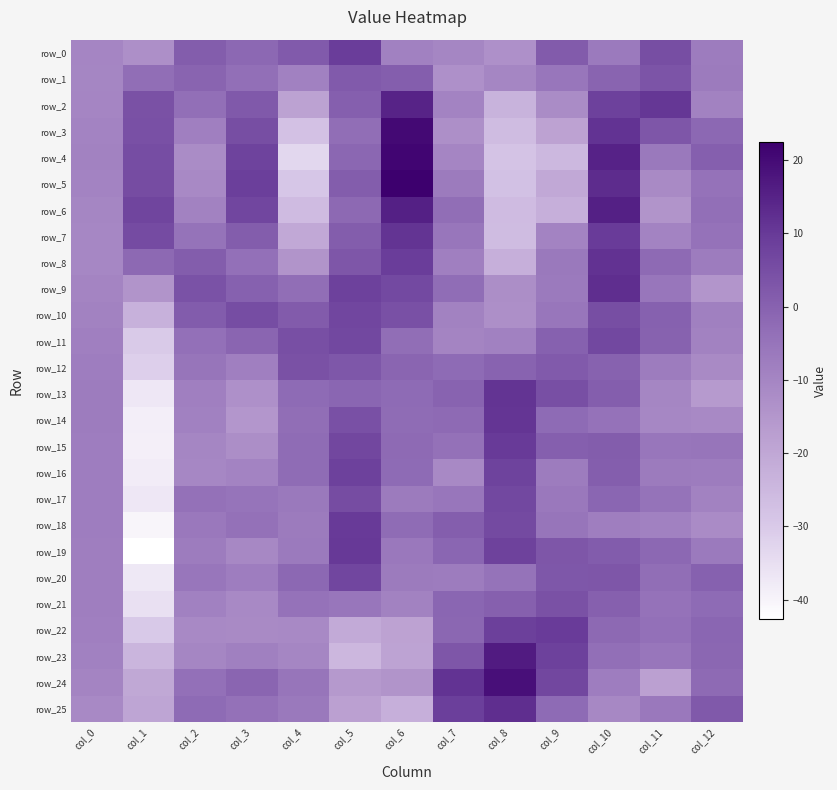

Reading left to right, what are all the values shown in this chart?

row_0: -10.0	-12.7	1.3	-1.7	2.0	9.4	-8.8	-10.2	-13.3	1.6	-6.8	4.9	-7.1
row_1: -10.3	-3.1	-0.6	-3.4	-8.7	1.8	1.0	-13.4	-10.2	-5.4	-0.6	3.5	-6.9
row_2: -10.0	4.2	-3.4	2.2	-18.4	0.8	14.7	-9.5	-23.5	-12.2	8.3	10.7	-9.3
row_3: -9.4	4.6	-8.2	4.9	-27.7	-3.1	20.3	-12.8	-26.4	-18.7	11.4	2.9	-1.6
row_4: -9.3	5.3	-12.0	7.8	-33.1	-1.3	21.1	-10.0	-28.3	-24.9	15.0	-6.4	0.6
row_5: -9.6	5.5	-10.9	8.9	-29.2	1.2	22.5	-6.8	-27.5	-20.4	12.9	-11.5	-4.3
row_6: -10.2	7.3	-9.1	7.1	-26.2	-1.9	15.5	-3.0	-26.1	-22.4	15.3	-14.2	-3.4
row_7: -10.5	5.8	-4.7	1.2	-20.5	1.1	11.1	-5.7	-26.4	-9.6	9.7	-9.6	-4.3
row_8: -10.4	-1.7	1.2	-3.6	-14.2	3.0	9.4	-8.3	-22.6	-6.3	11.7	-2.2	-7.3
row_9: -9.7	-14.3	4.0	0.2	-3.1	8.4	6.3	-2.9	-12.5	-6.7	12.4	-5.5	-14.6
row_10: -9.0	-23.1	1.5	5.3	1.8	7.1	4.5	-9.3	-12.9	-5.7	5.0	0.3	-8.5
row_11: -8.3	-30.1	-3.7	-0.9	4.9	6.7	-3.0	-9.9	-8.6	0.1	6.6	0.0	-9.3
row_12: -7.8	-31.4	-5.0	-8.3	4.3	2.6	-0.8	-2.3	-0.4	1.9	-0.1	-7.4	-11.6
row_13: -7.5	-37.0	-8.1	-13.4	-2.5	-1.0	-2.3	-0.2	11.2	4.8	0.9	-10.2	-16.2
row_14: -7.5	-38.8	-8.8	-15.1	-3.1	4.6	-2.7	-2.1	10.8	-2.4	-4.4	-10.6	-11.3
row_15: -7.7	-39.0	-10.3	-12.5	-2.7	6.8	-2.0	-4.3	9.8	0.7	1.1	-5.5	-5.1
row_16: -7.7	-38.4	-10.5	-9.4	-2.7	8.4	-2.5	-11.1	7.8	-7.5	1.0	-6.9	-7.4
row_17: -7.6	-37.0	-4.3	-4.8	-6.4	5.5	-6.8	-5.6	6.6	-6.3	-1.2	-4.7	-8.9
row_18: -7.6	-40.3	-6.2	-4.2	-6.8	9.7	-2.6	0.9	6.0	-5.1	-7.9	-8.7	-11.8
row_19: -7.9	-42.7	-7.2	-10.8	-6.6	10.0	-6.2	-1.0	8.0	3.1	1.4	-1.6	-6.7
row_20: -8.0	-37.4	-5.4	-7.6	-1.6	7.0	-6.9	-7.4	-4.6	2.7	3.1	-3.1	0.1
row_21: -7.9	-35.4	-8.7	-11.2	-4.3	-5.5	-9.0	-1.1	0.4	4.4	0.5	-4.3	-2.3
row_22: -8.1	-29.8	-11.2	-11.5	-10.9	-21.0	-18.7	-1.5	8.7	9.5	-1.9	-3.9	-1.0
row_23: -8.8	-24.2	-10.1	-8.5	-10.2	-24.8	-18.9	3.1	16.5	8.4	-3.5	-5.5	-1.3
row_24: -9.8	-20.2	-3.7	-0.9	-5.3	-15.8	-14.4	11.3	19.1	6.8	-7.6	-17.9	-2.1
row_25: -11.1	-19.4	-2.4	-4.2	-6.5	-17.8	-22.6	8.9	12.4	-2.4	-10.8	-6.2	2.3